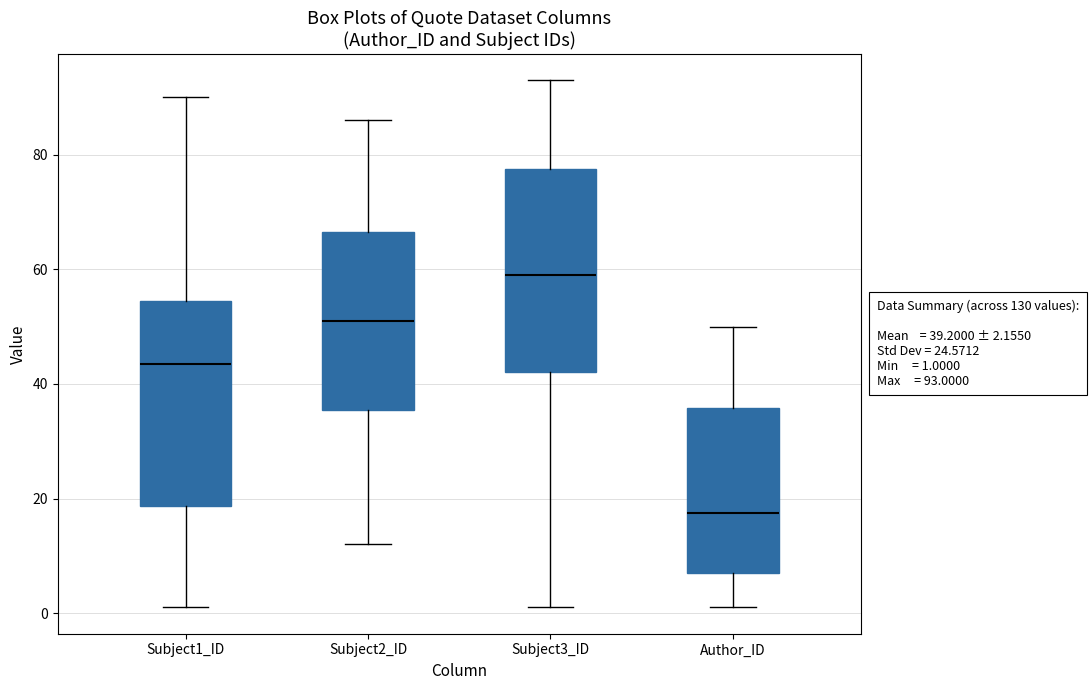

Which box has the highest median line?

Subject3_ID